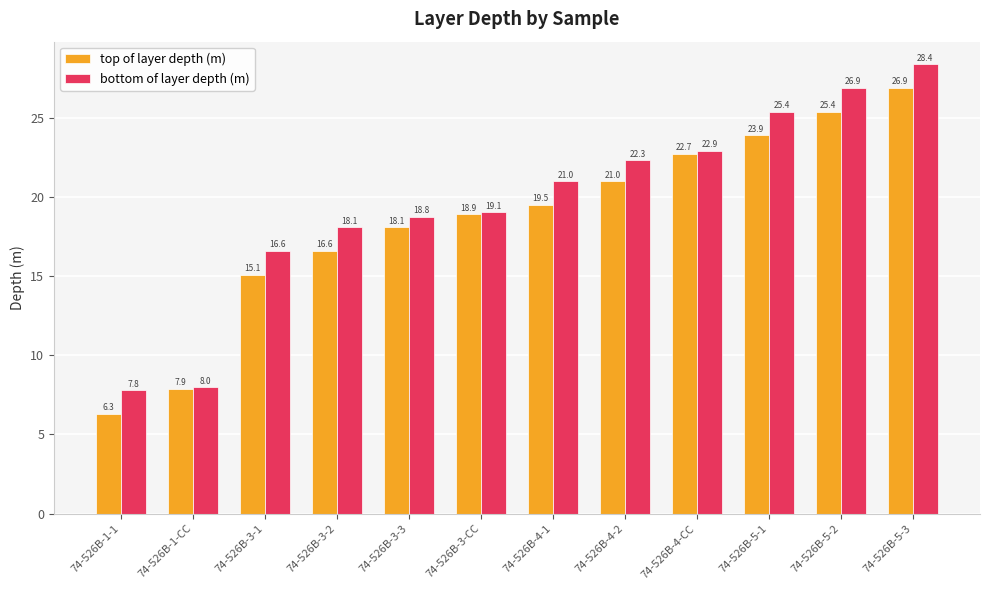

At how many categories does at least one series exceed 25?

3